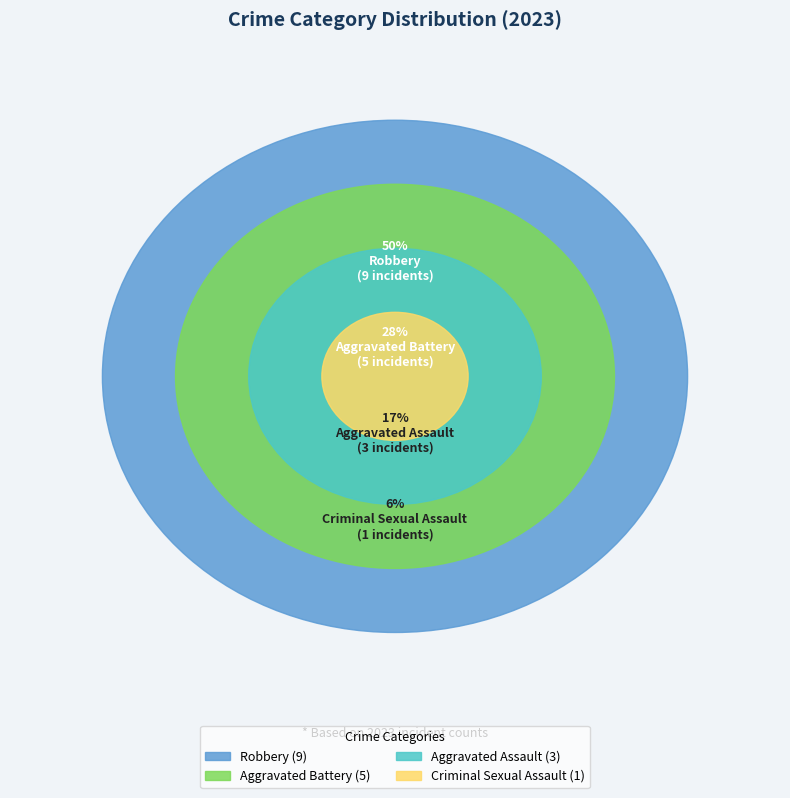

Is there any slice that represents more than half of the pie?

No